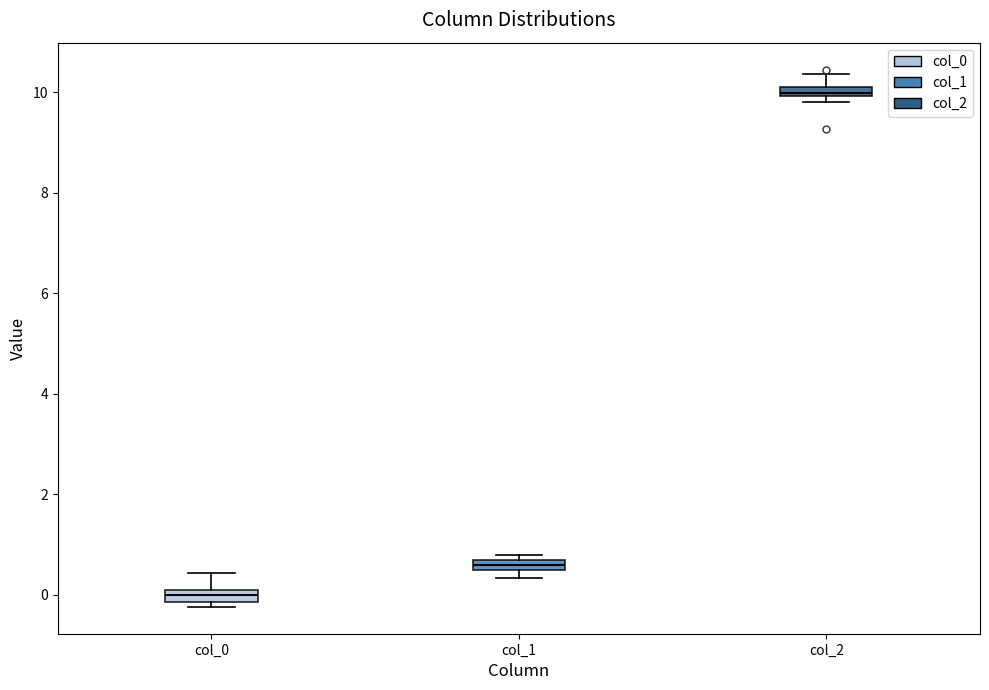

Where is the upper edge of the box for col_1 on the y-axis? The values are not printed on the chart, so give them approximately, as read against the axis.

0.6